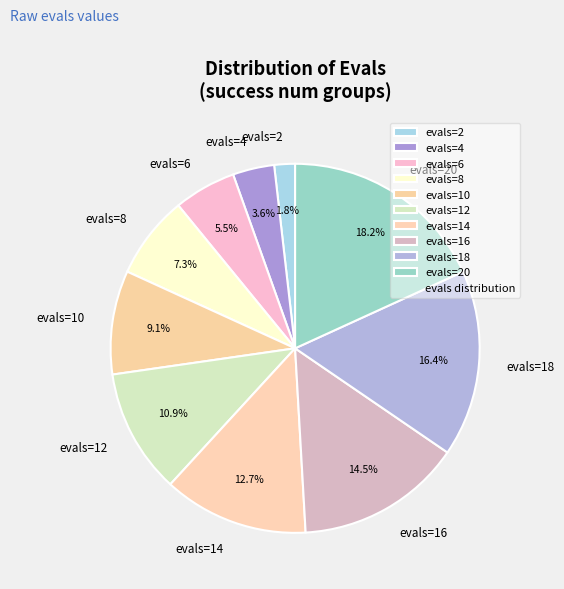

What percentage is the evals=8 slice, to the nearest percent?

7%